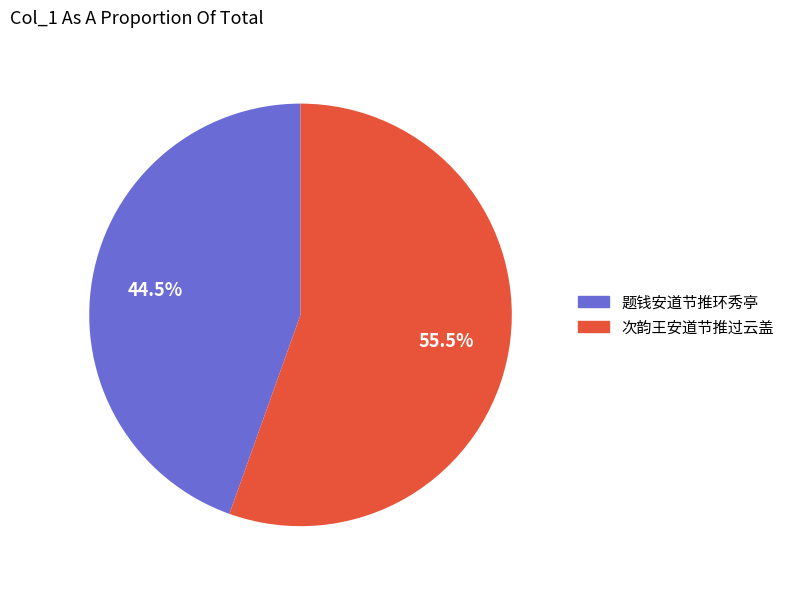

The 题钱安道节推环秀亭 slice represents 97% of the pie. True or false?

False